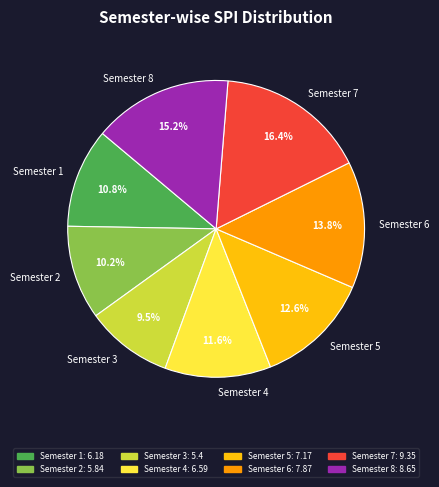

To the nearest percent, what is the difference between the Semester 7 and Semester 1 slice percentages?

6%